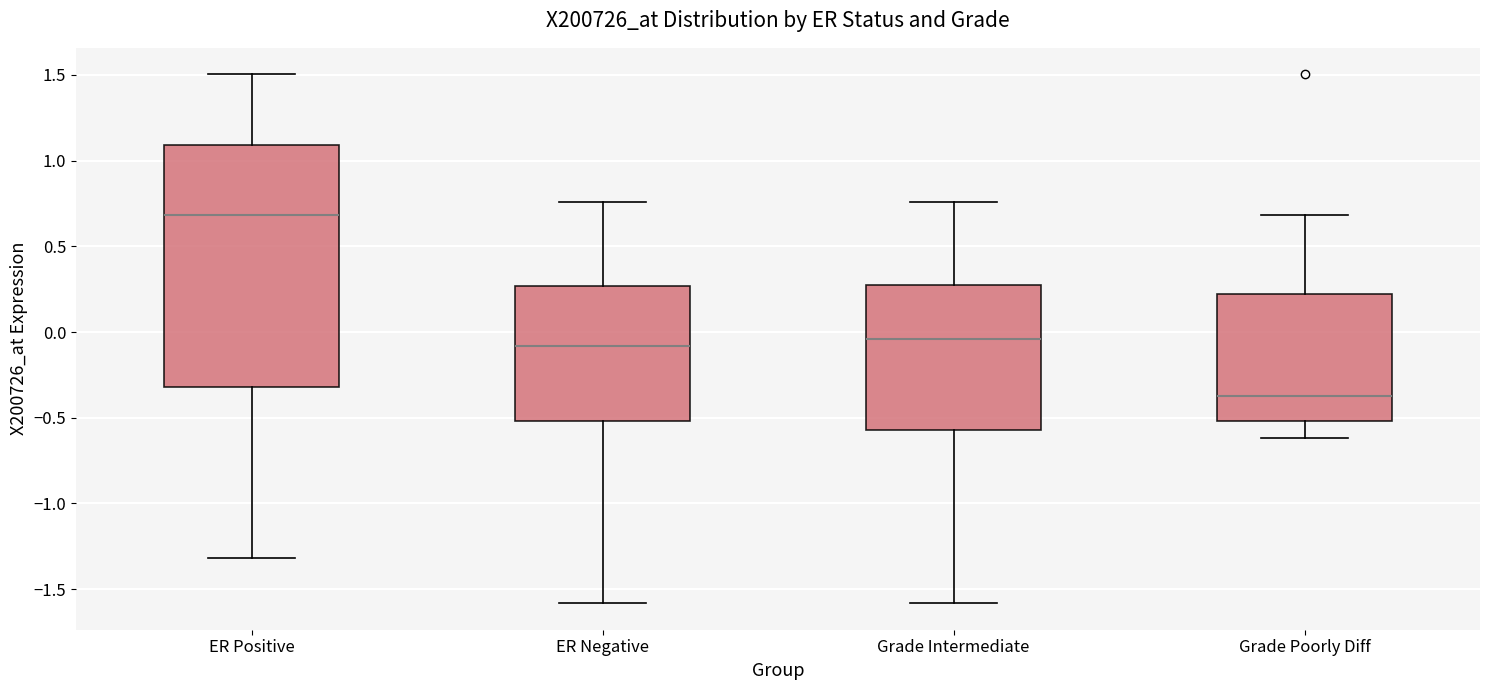

Where does the median line of the box for ER Positive sit on the y-axis? The values are not printed on the chart, so give them approximately, as read against the axis.

0.70